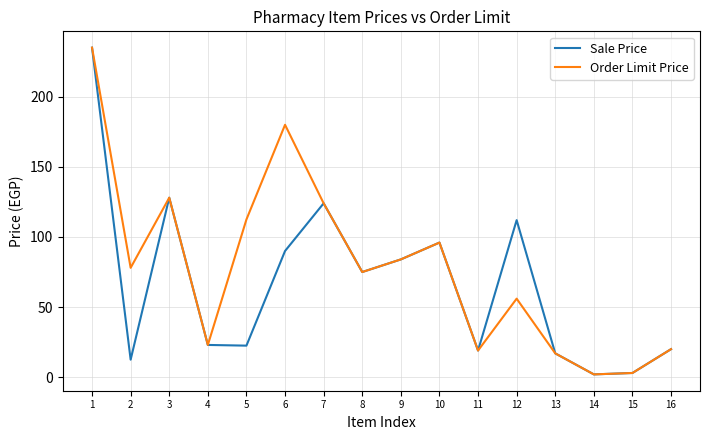

Which label corresponds to the largest value in the chart?

1